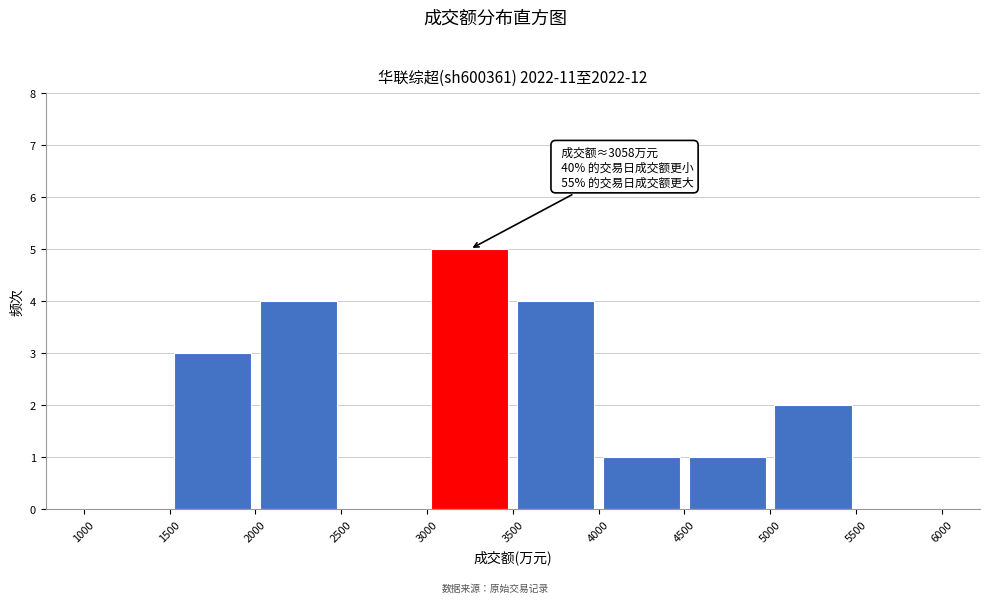

Which range on the x-axis has the tallest bar?

3000 to 3500